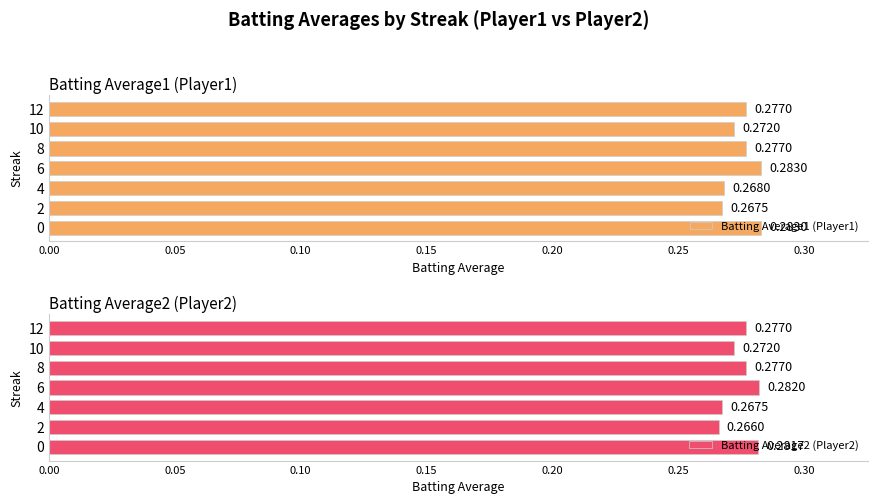

The Batting Average1 (Player1) series shows 0.5 at 6. True or false?

False